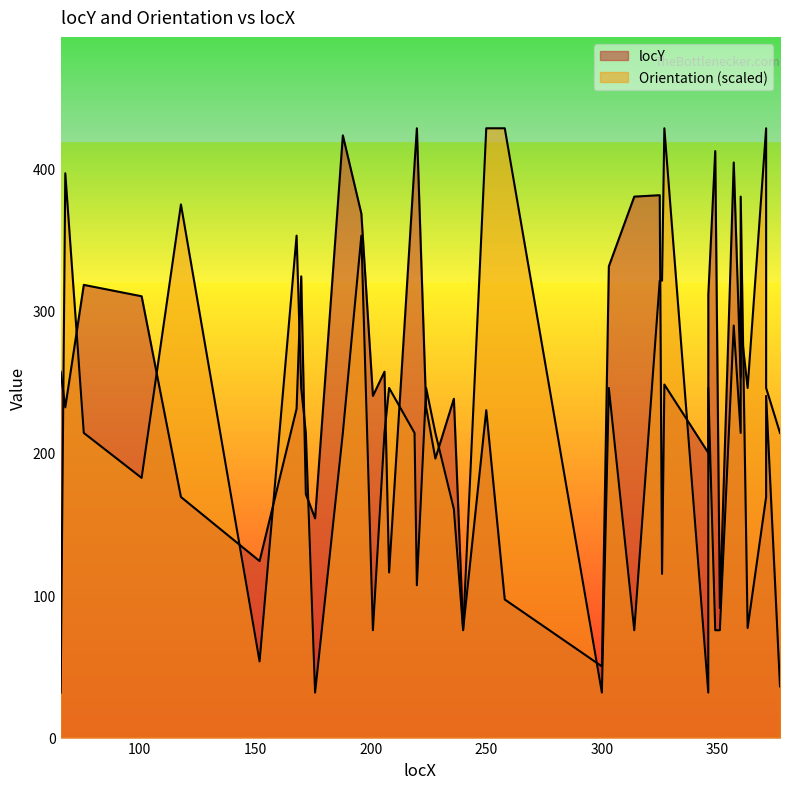

After their last crossing, which series has the higher values: Orientation or locY?

Orientation